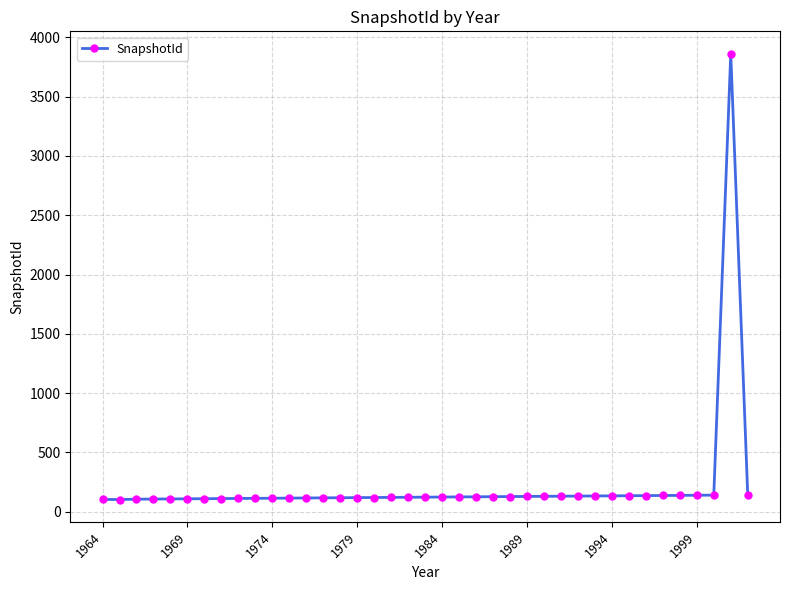

What is the minimum value shown in the chart?

103